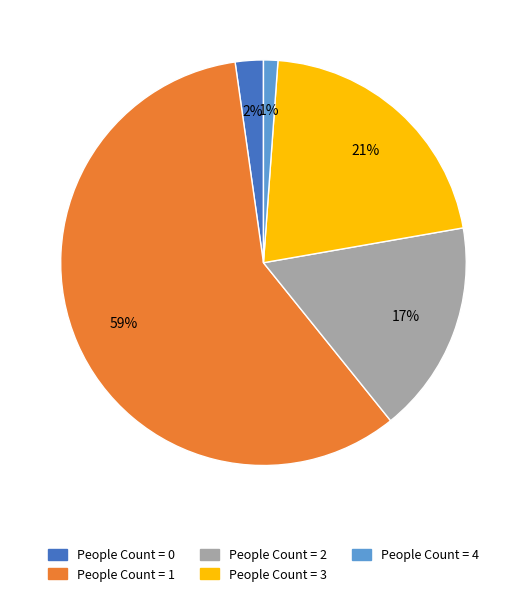

To the nearest percent, what is the average slice percentage?

20%